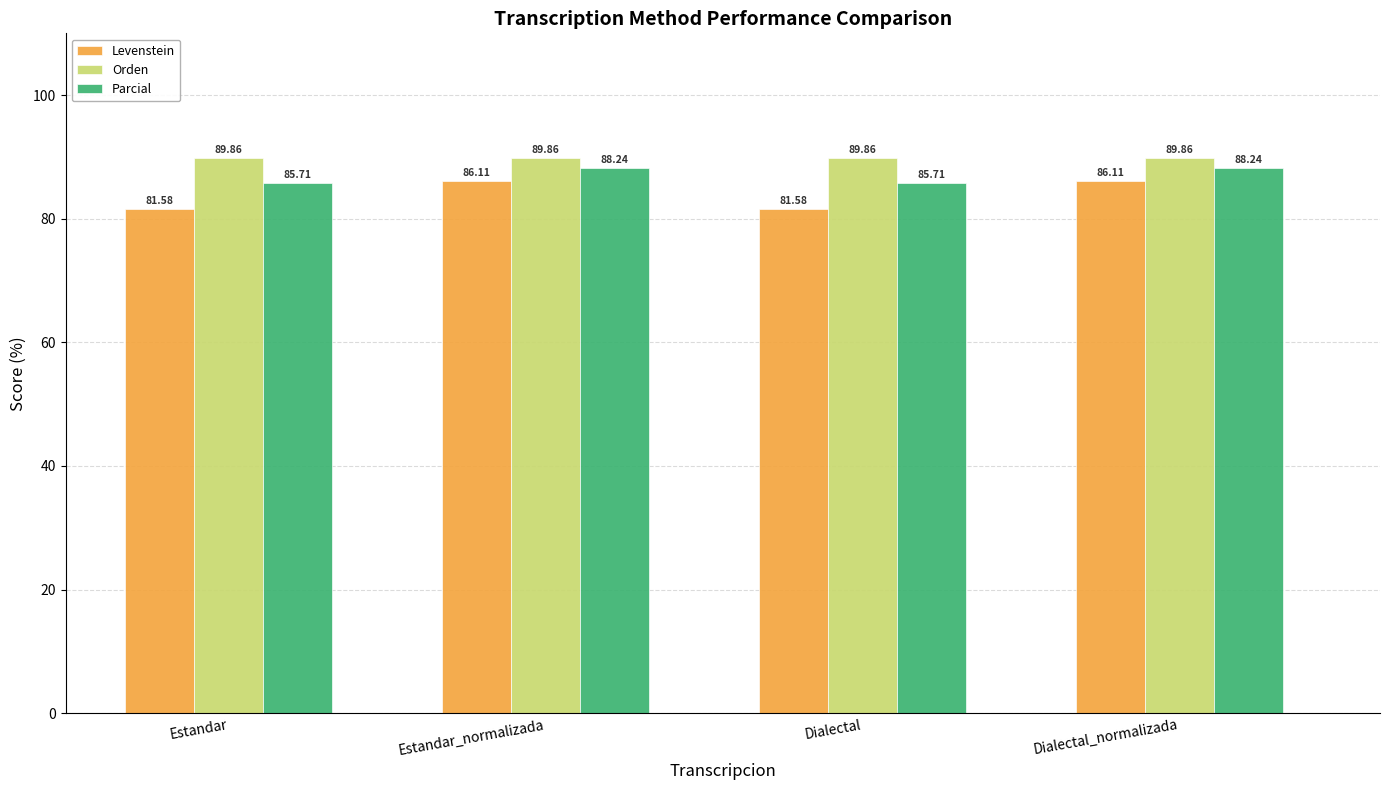

Which series changed the most between Estandar_normalizada and Dialectal?

Levenstein